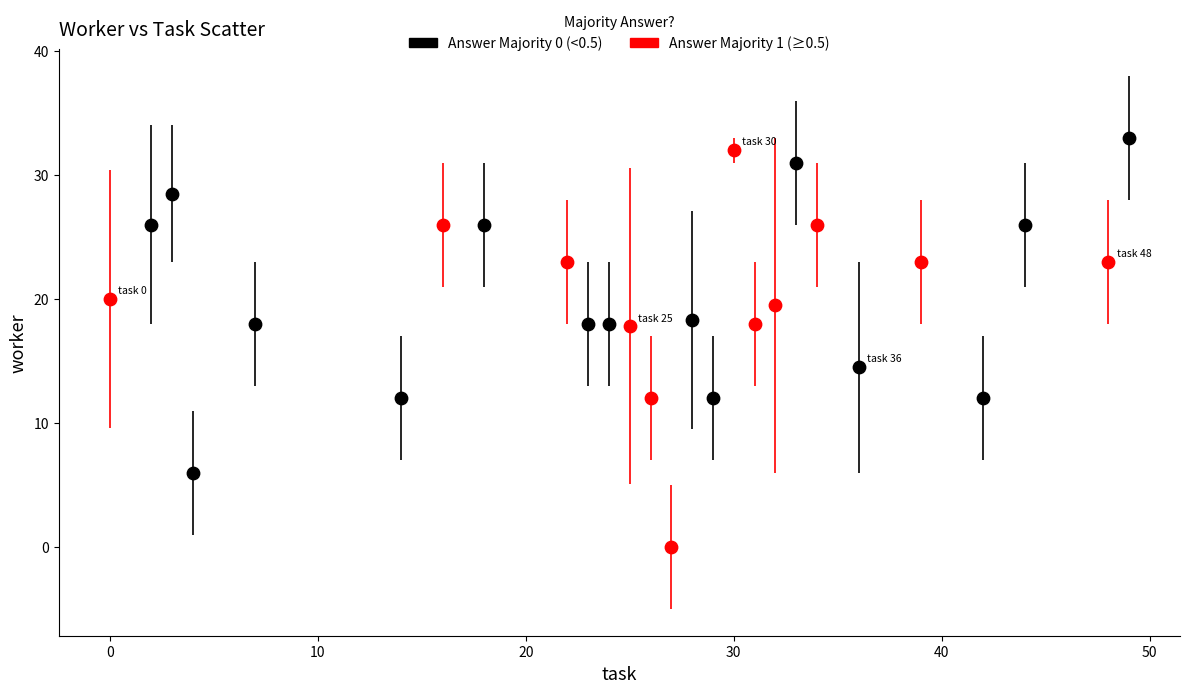

What are all the series names shown in the legend?

Answer Majority 0 (<0.5), Answer Majority 1 (≥0.5)